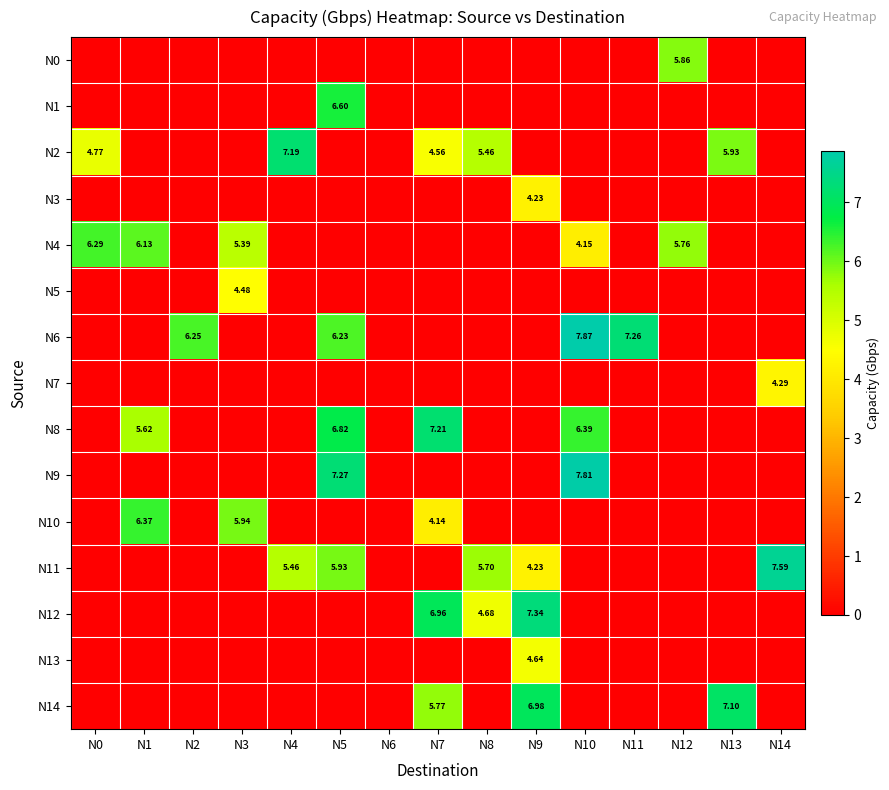

Is it true that N8 equals 0.0 at N2?

True